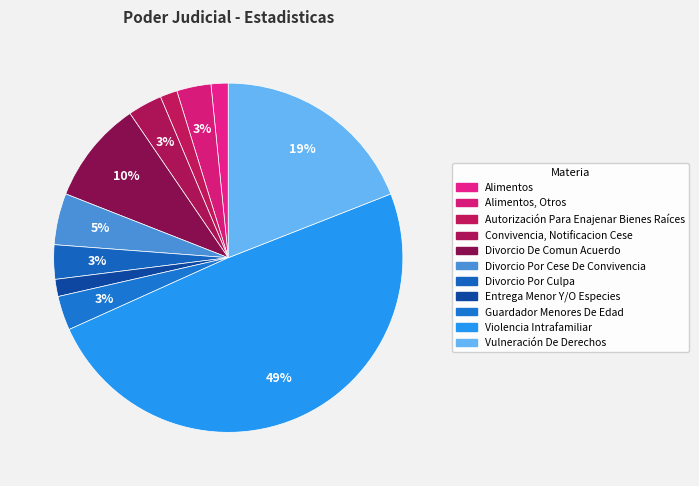

Count the number of slices in the pie.

11